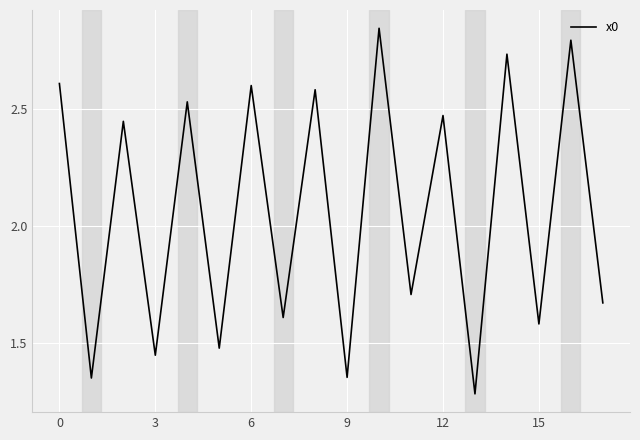

What is the minimum value shown in the chart?

1.3